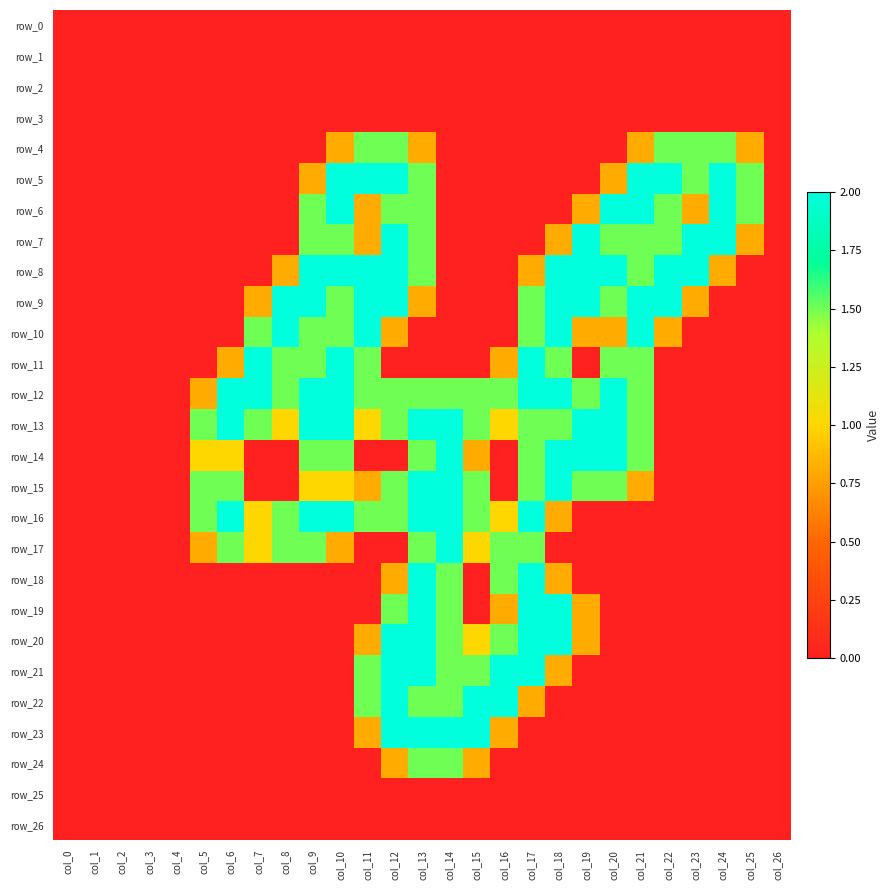

At how many categories does at least one series exceed 0?

21